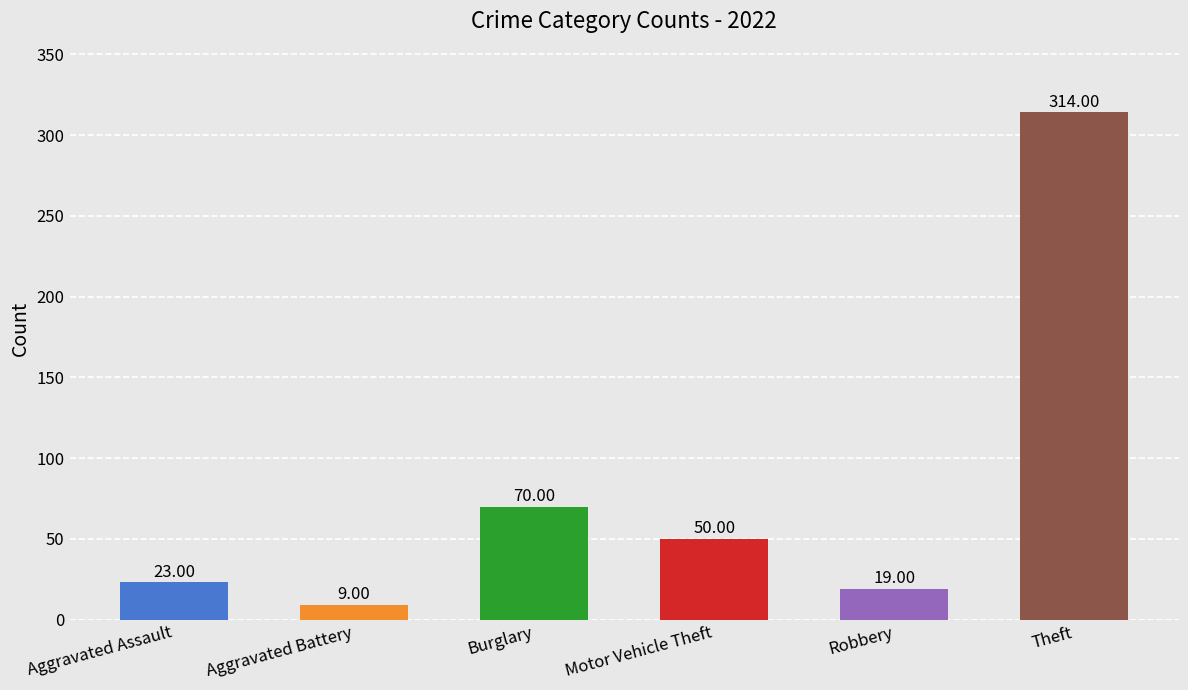

What is the sum of the values at Aggravated Assault and Theft?

337